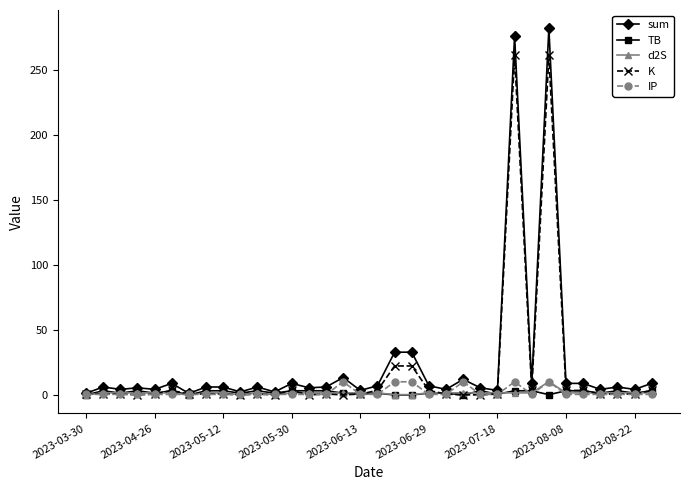

What is the value of the K point at the 2nd from the left?

0.8